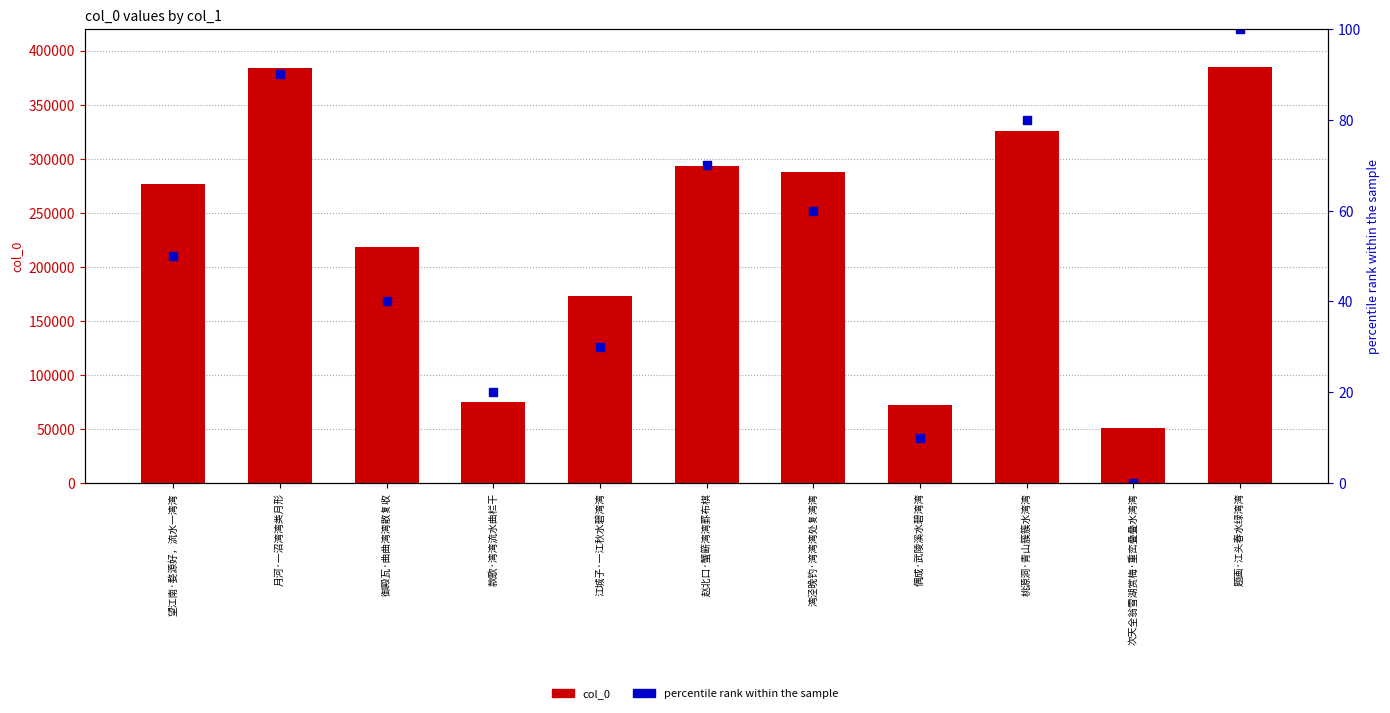

At how many categories does at least one series exceed 144785?

8